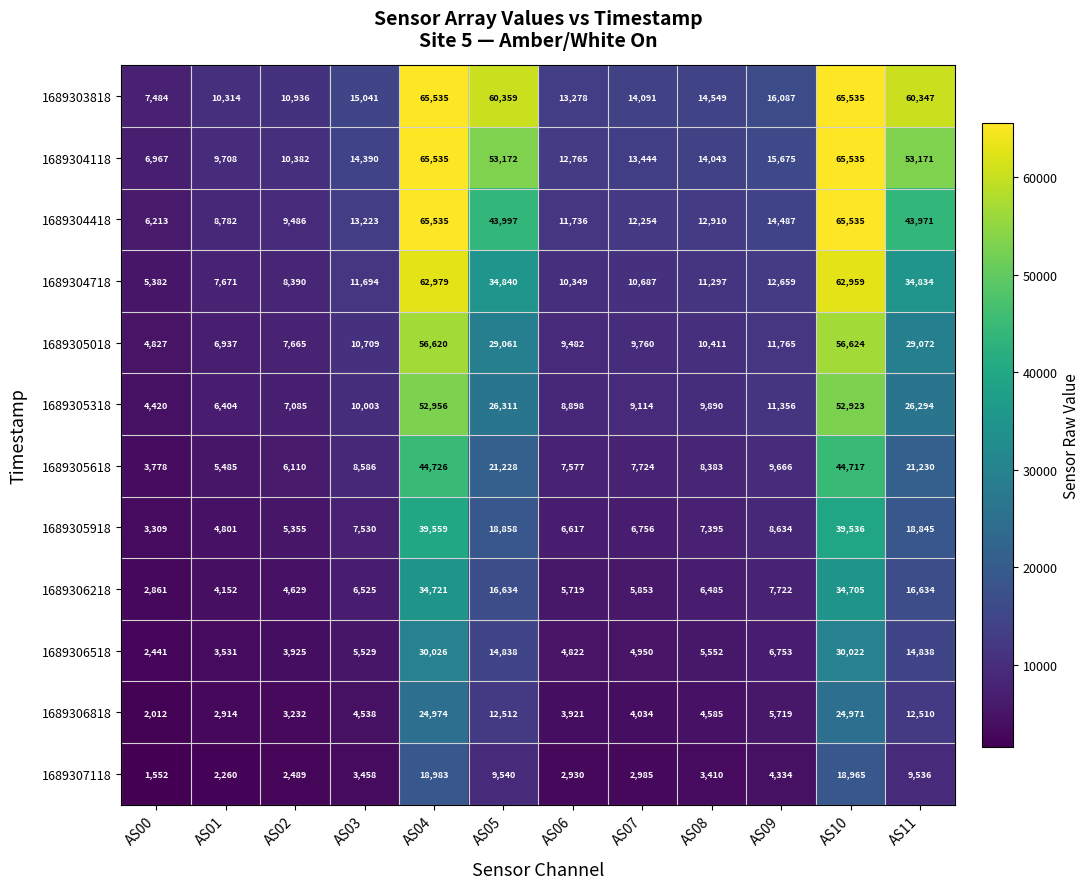

What is the difference between the highest and lowest values at AS09?

11753